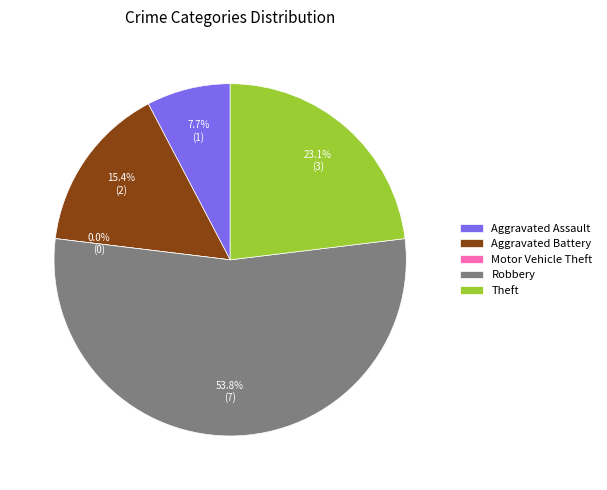

Which category has the smallest portion of the pie?

Motor Vehicle Theft